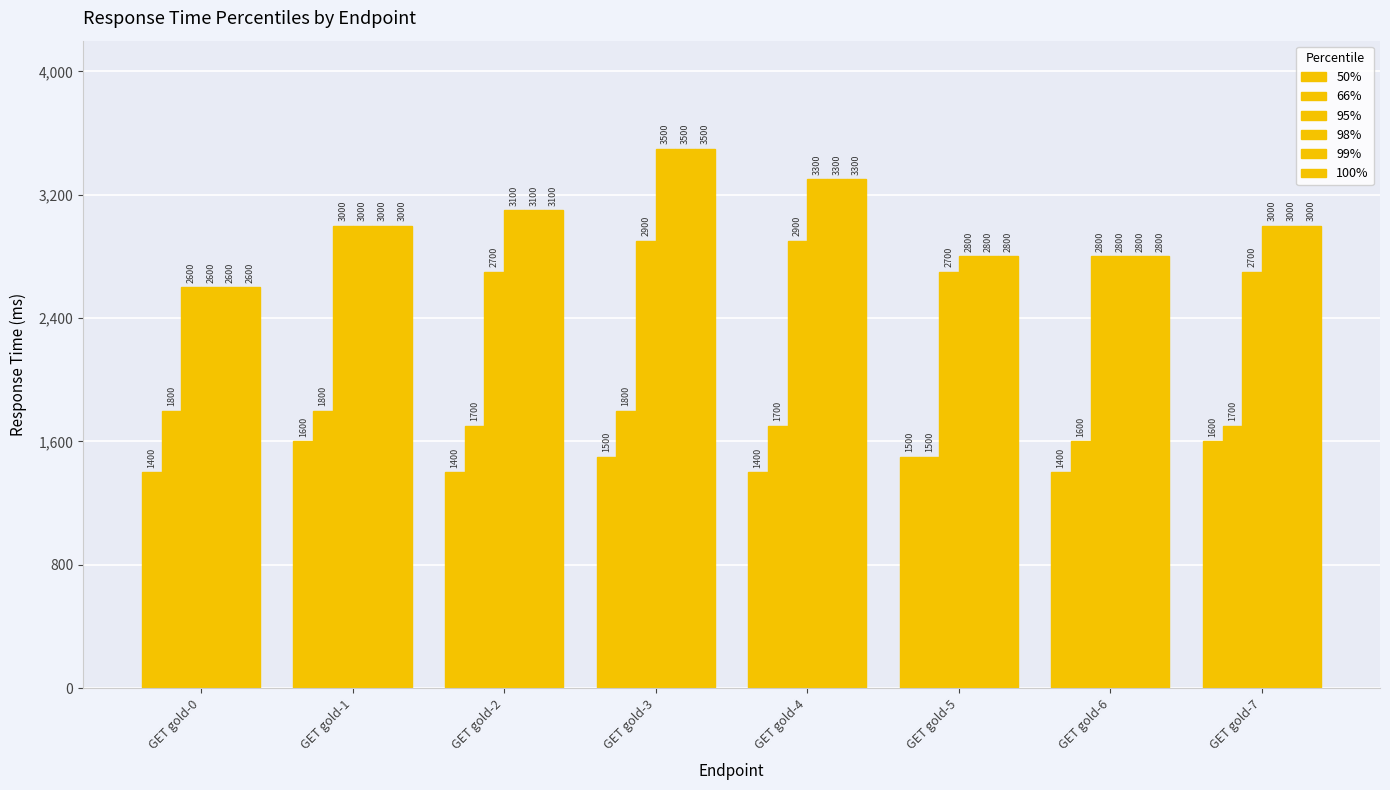

True or false: 100% has a value of 4748 at GET gold-7.

False